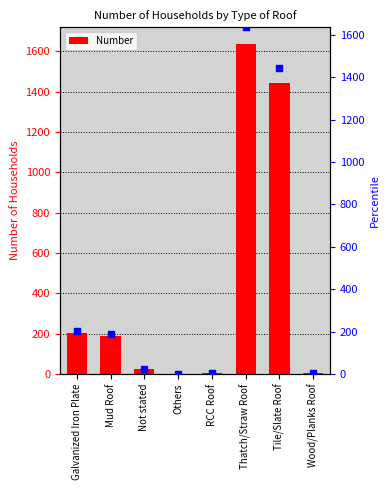

What is the change in value from Mud Roof to Not stated?

-164